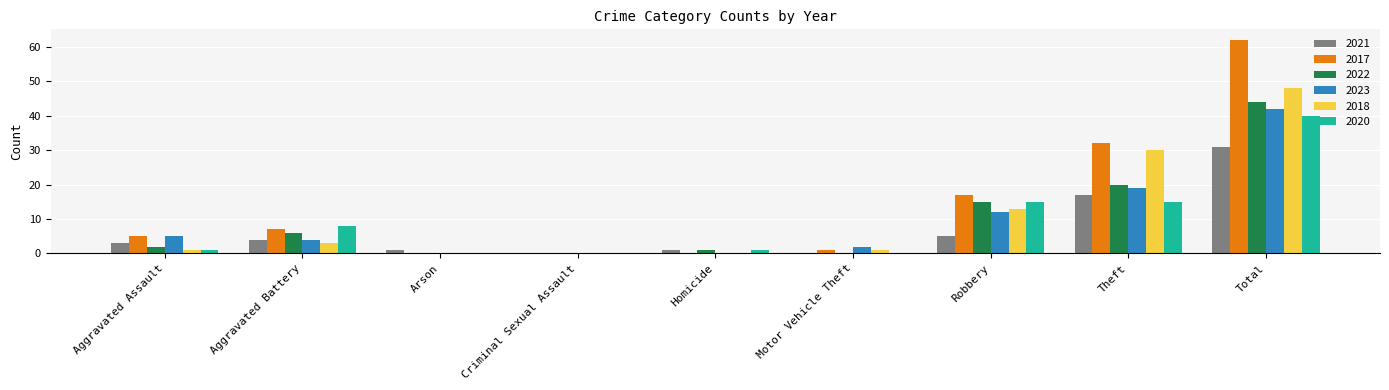

The value of 2017 at Aggravated Assault is 8. True or false?

False